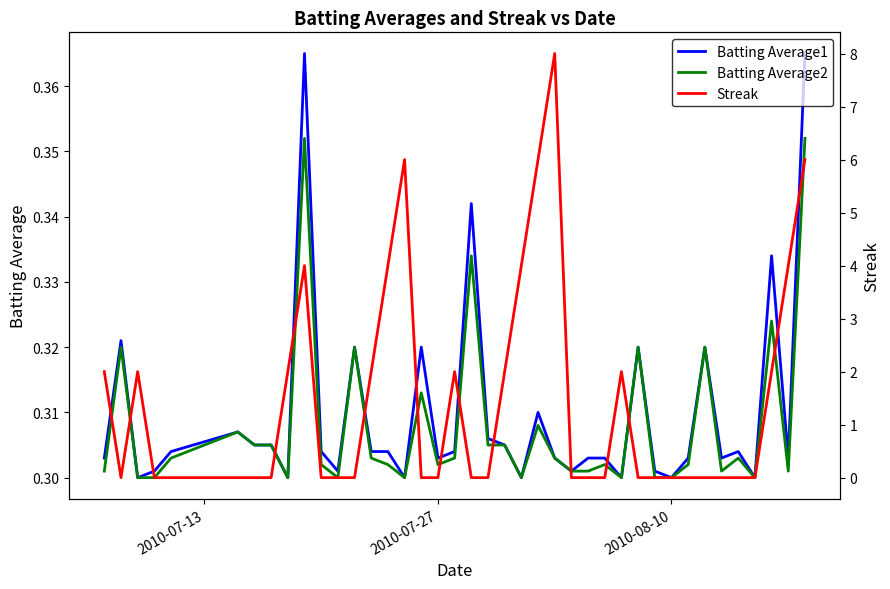

Which series has the largest range (max minus min)?

Streak